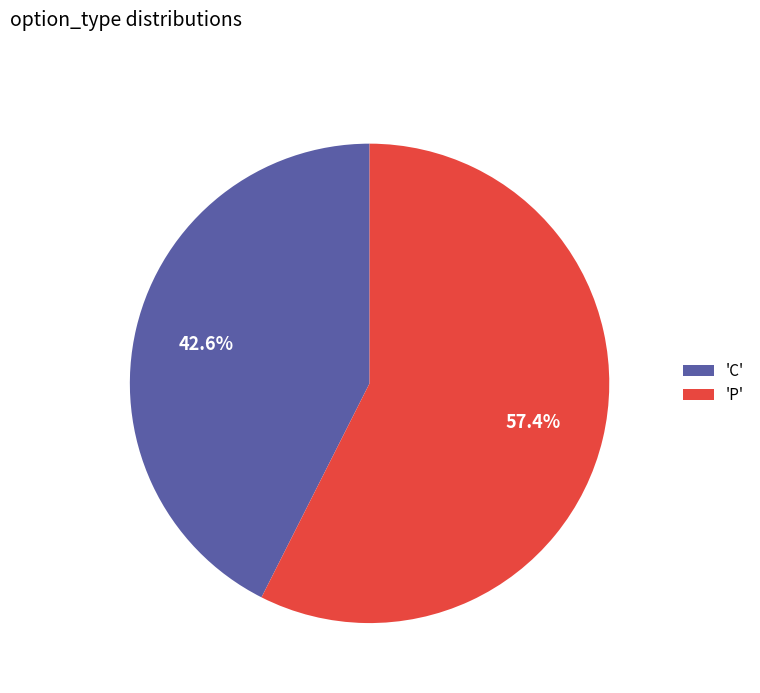

Which category accounts for the majority?

'P'